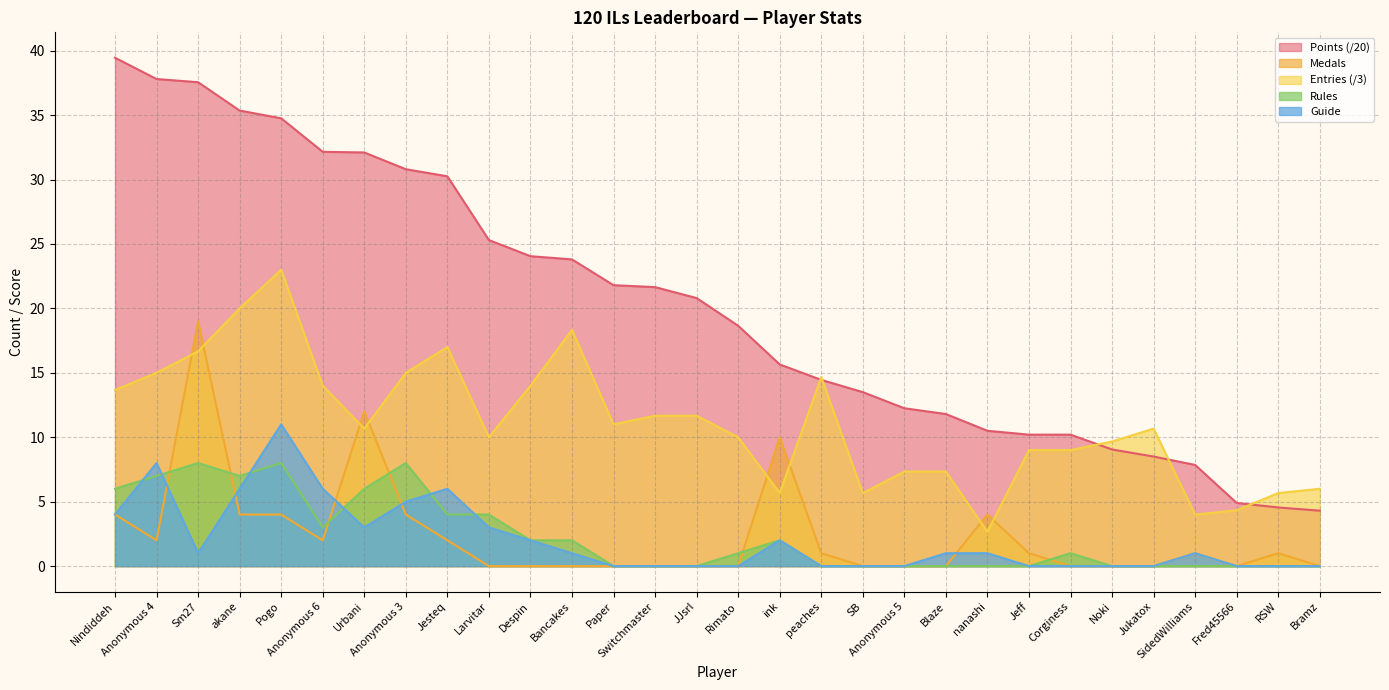

How many series are shown in this chart?

5